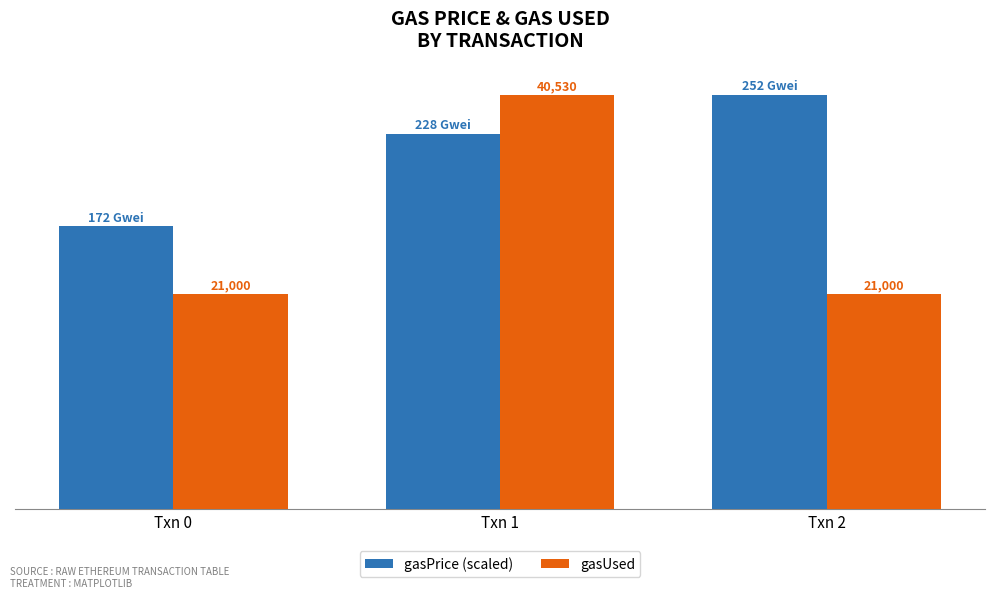

At which label is gasPrice (scaled) closest to 34096?

Txn 1